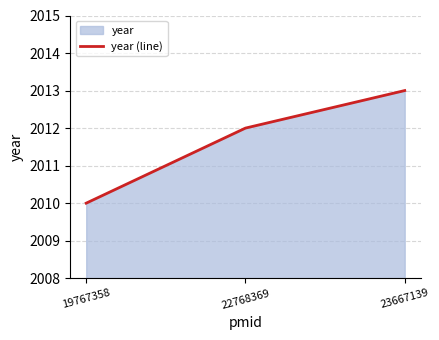

Rank the categories by value from lowest to highest.

19767358, 22768369, 23667139